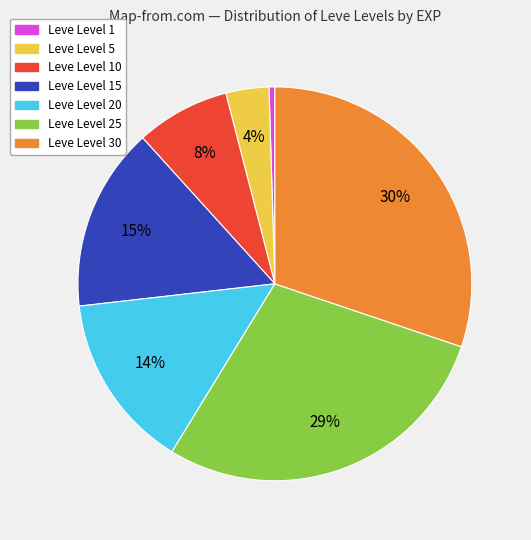

How many segments does this pie chart have?

7